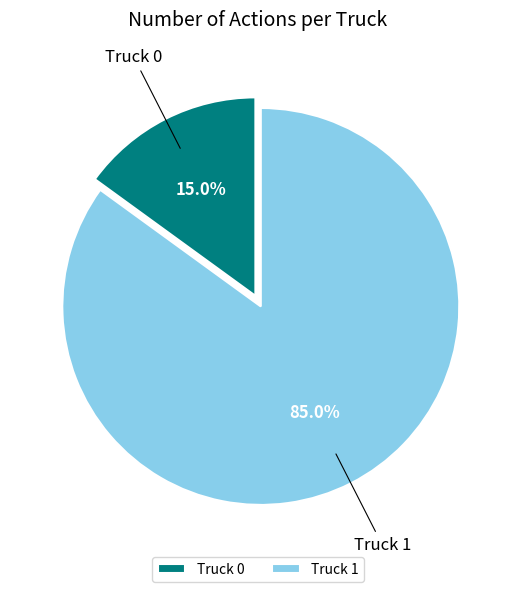

Rank the categories by value from lowest to highest.

Truck 0, Truck 1